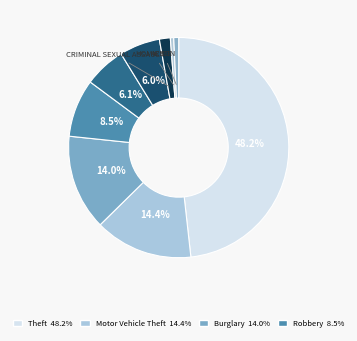

To the nearest percent, what is the difference between the largest and smallest slice percentages?

48%